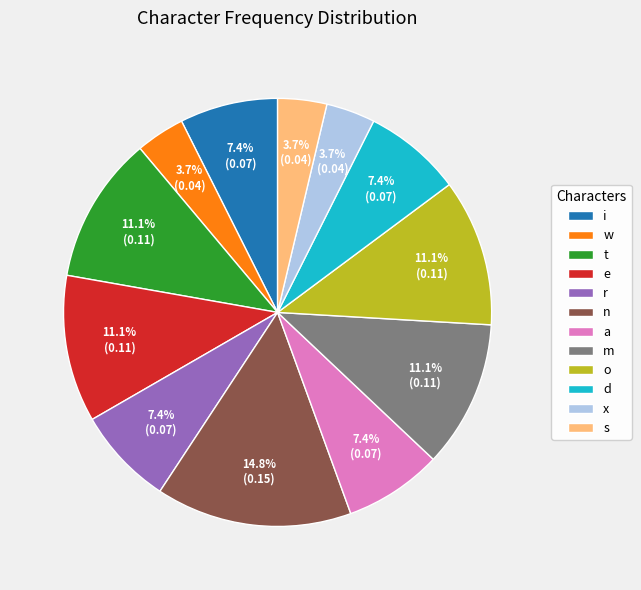

Does a represent more than half of the total?

No